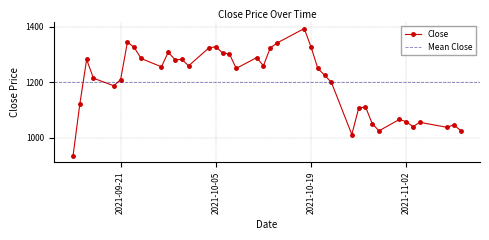

List the labels in order of value, smallest first.

2021-09-14, 2021-10-25, 2021-10-29, 2021-11-10, 2021-11-08, 2021-11-03, 2021-11-09, 2021-10-28, 2021-11-04, 2021-11-02, 2021-11-01, 2021-10-26, 2021-10-27, 2021-09-15, 2021-09-20, 2021-10-22, 2021-09-21, 2021-09-17, 2021-10-21, 2021-10-08, 2021-10-20, 2021-09-27, 2021-10-01, 2021-10-12, 2021-09-29, 2021-09-16, 2021-09-30, 2021-09-24, 2021-10-11, 2021-10-07, 2021-10-06, 2021-09-28, 2021-10-13, 2021-10-04, 2021-09-23, 2021-10-19, 2021-10-05, 2021-10-14, 2021-09-22, 2021-10-18